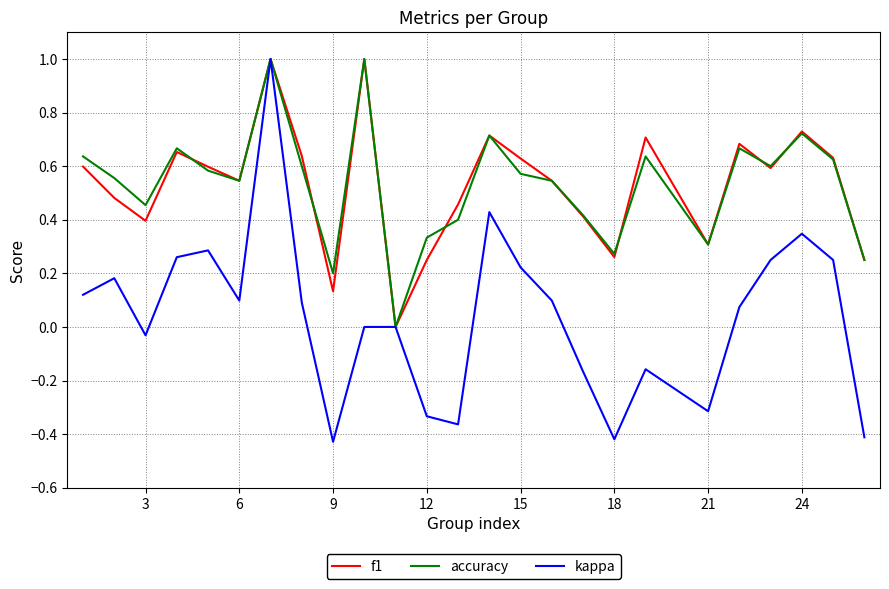

What is the maximum value shown in the chart?

1.0